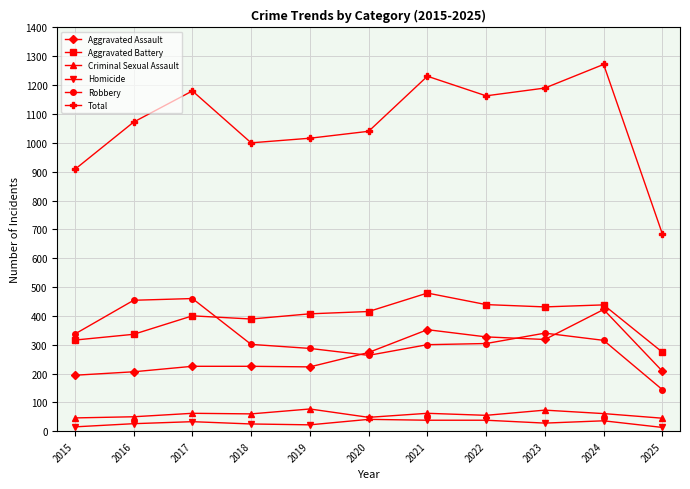

Which series has the largest range (max minus min)?

Total